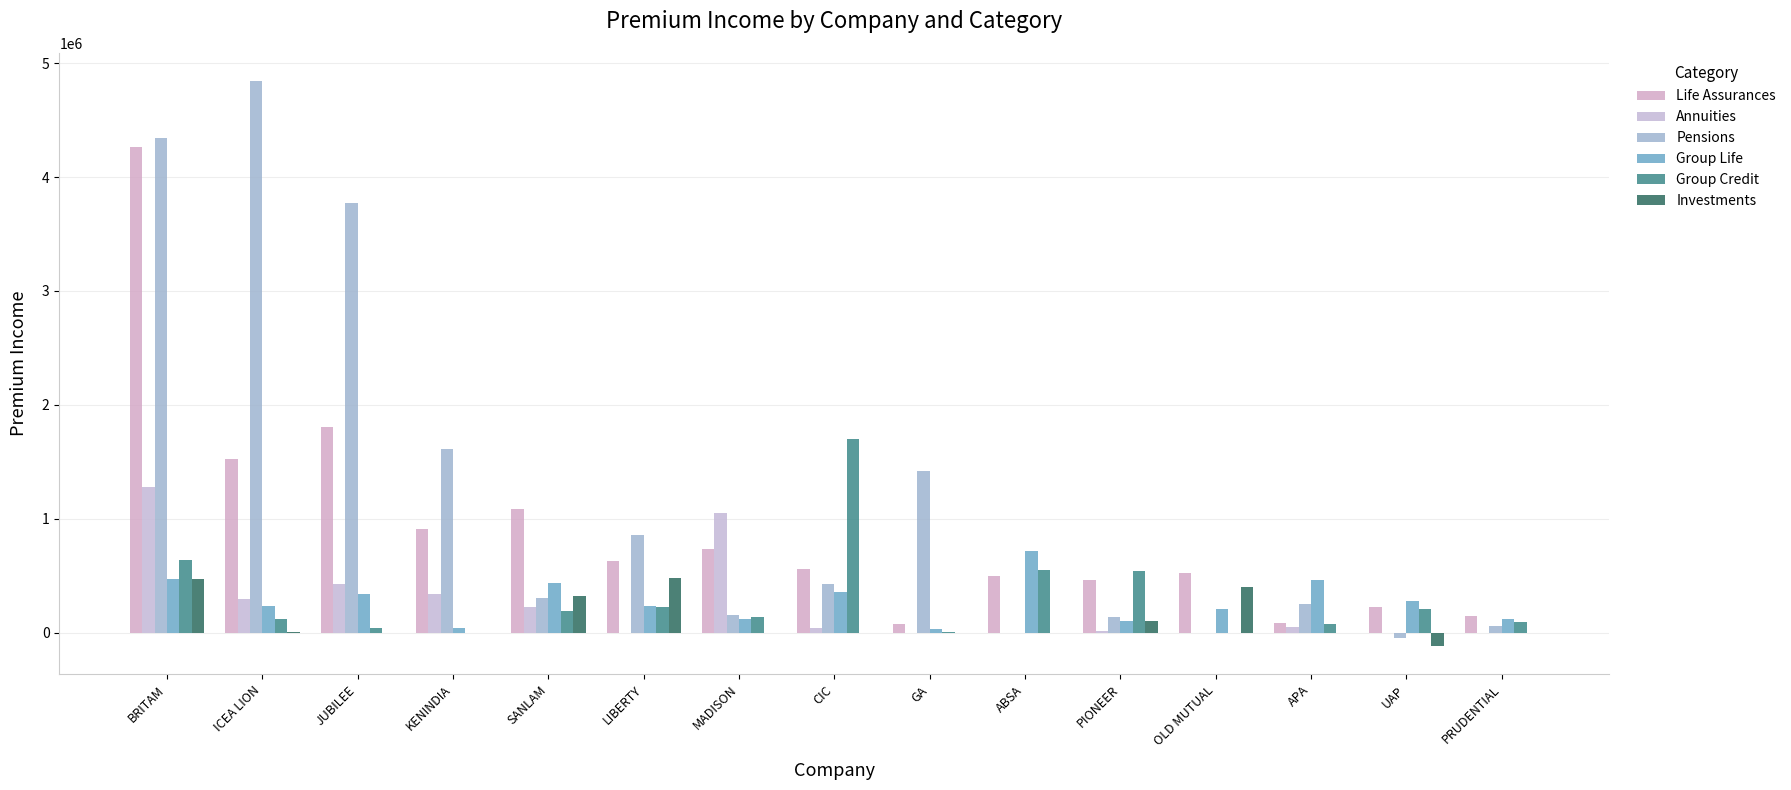

Does the chart contain stacked bars?

No